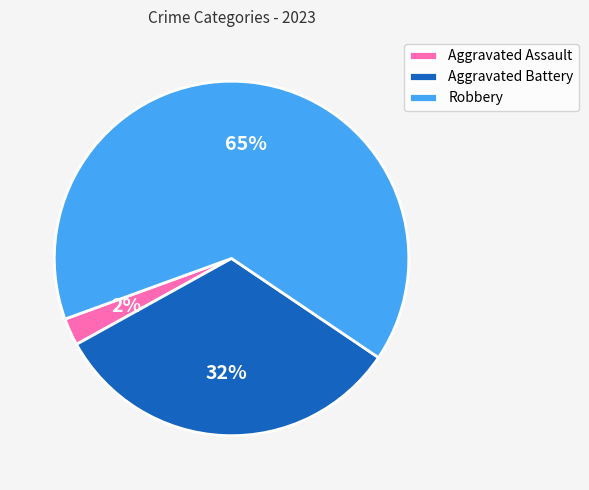

To the nearest percent, what is the average slice percentage?

33%